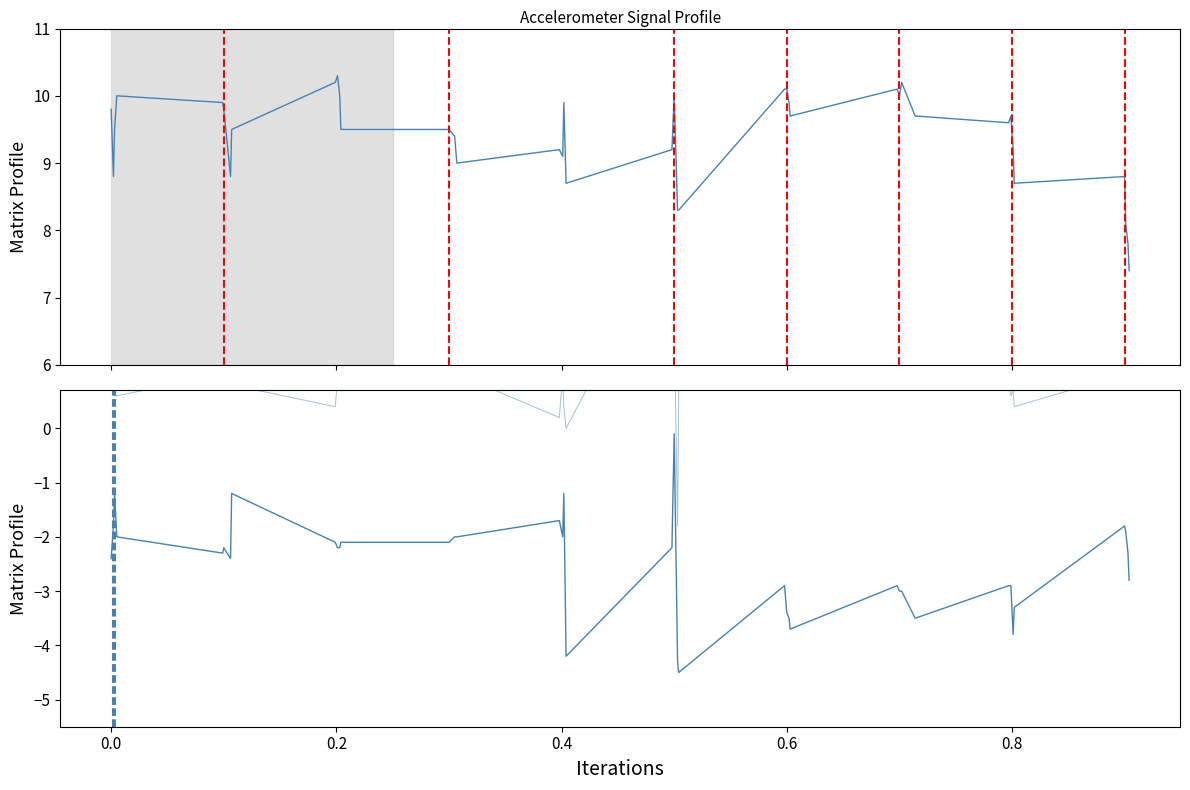

Is the value of accel_x_list at 18 greater than the value of accel_y_list at 36?

Yes